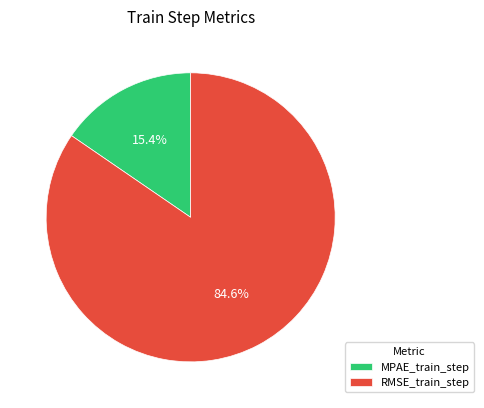

Is the sum of RMSE_train_step and MPAE_train_step greater than half?

Yes